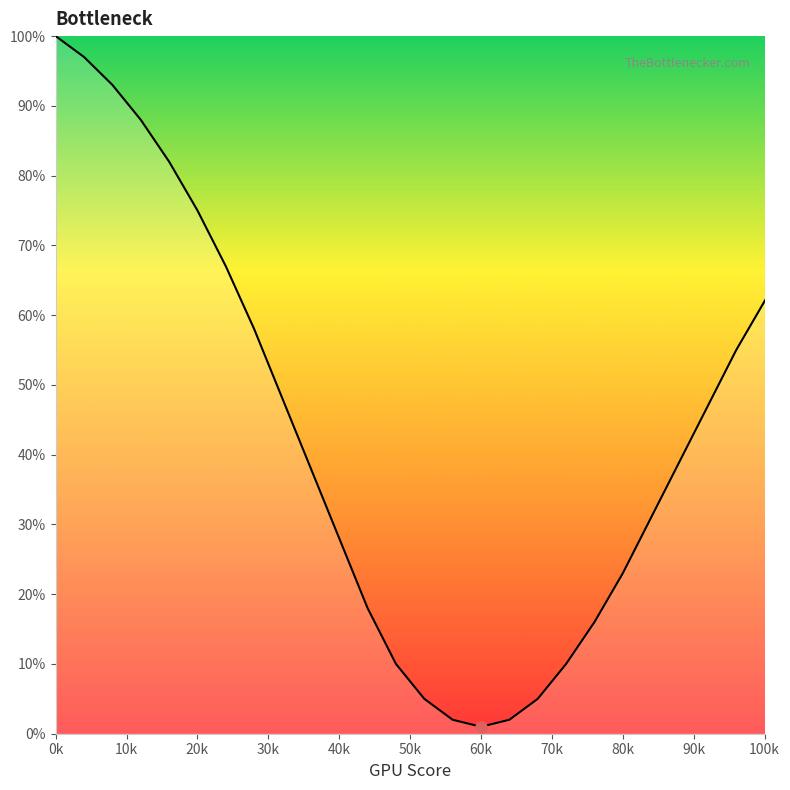

What is the difference between the maximum and minimum values?

99